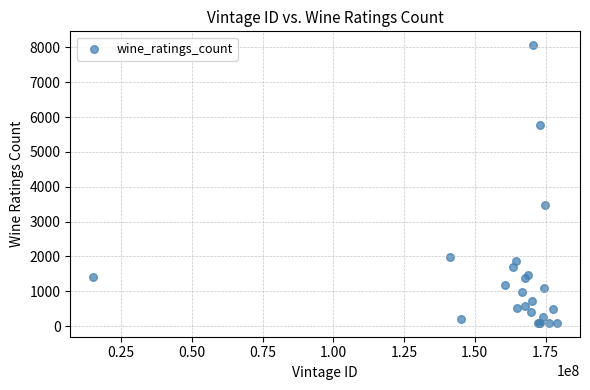

What Y value in the scatter plot is closest to 4078?

3488